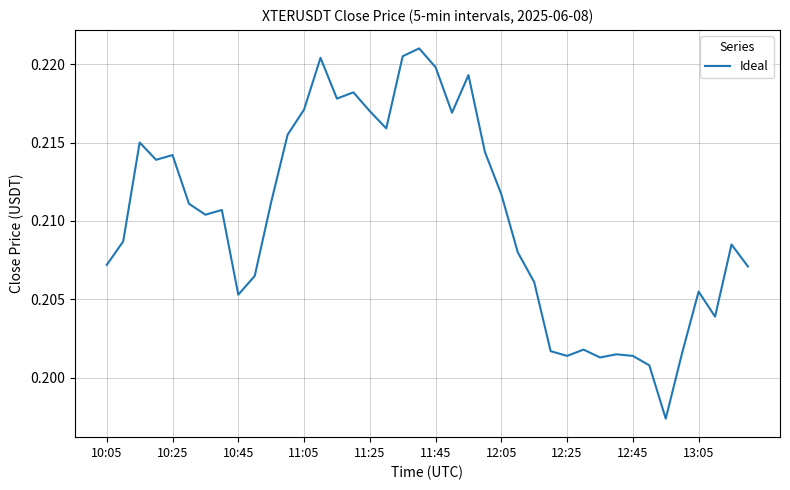

Is it true that the value at 11:05 is 0.1?

False